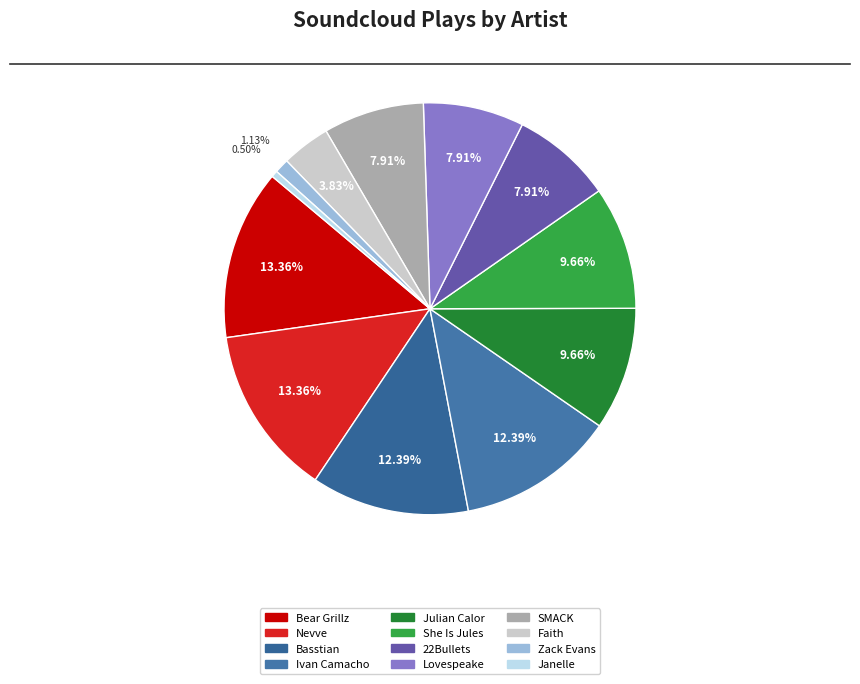

Which category has the smallest portion of the pie?

Janelle